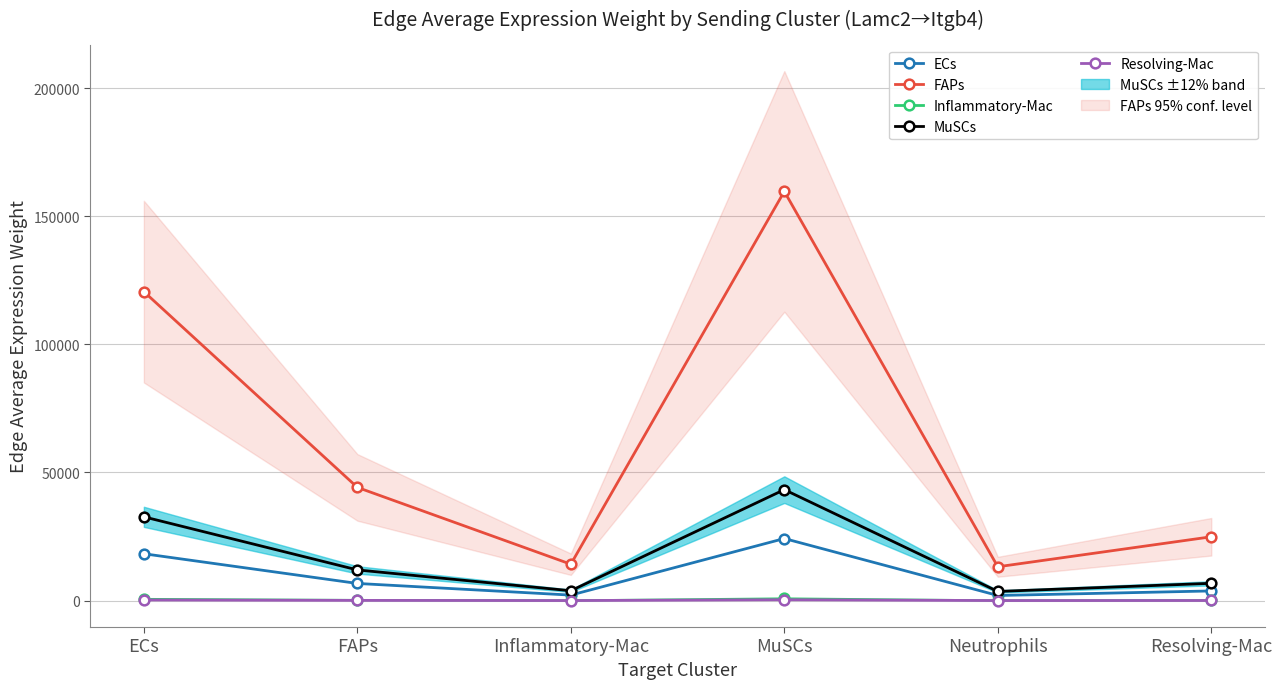

True or false: MuSCs has more than 2 interior local peaks.

False